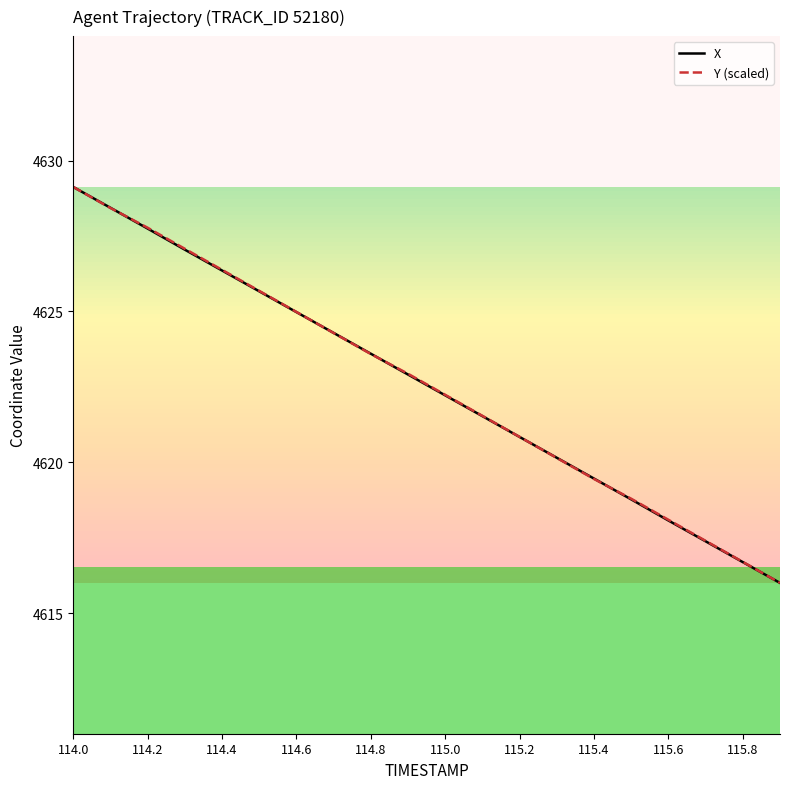

What is the maximum value shown in the chart?

4629.1